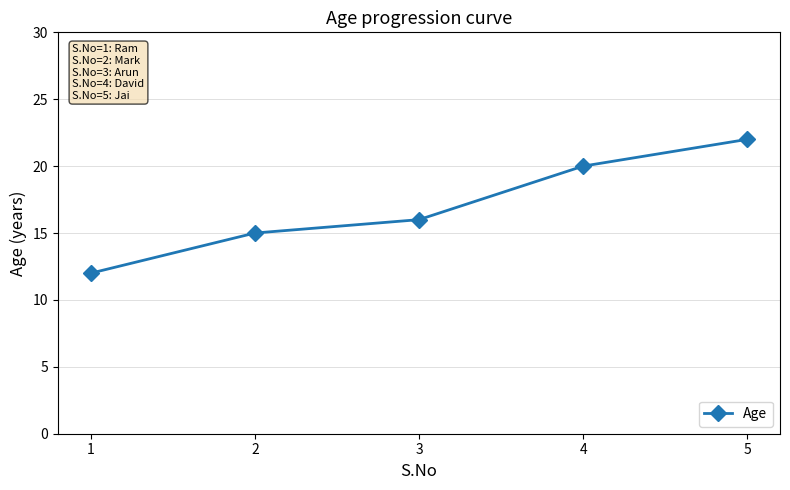

What is the sum of the values at 3 and 1?

28